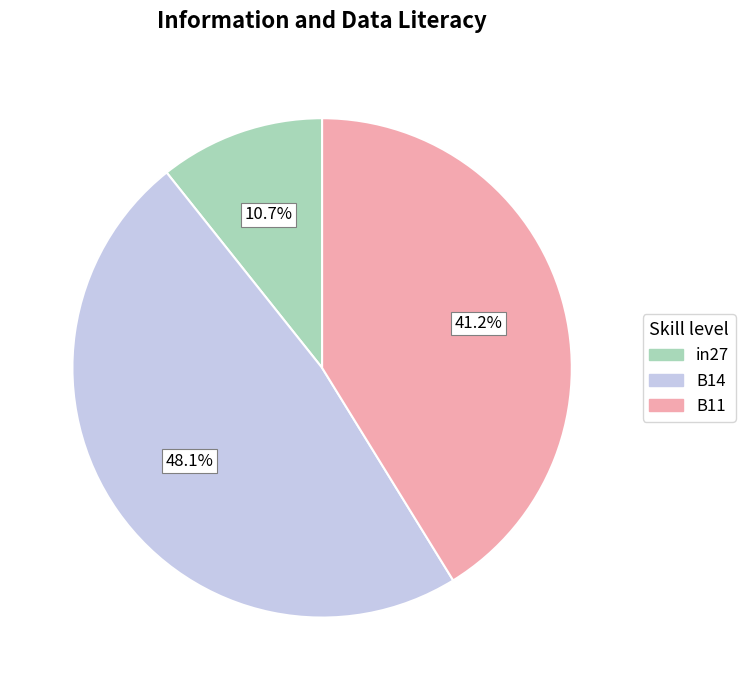

Count the number of slices in the pie.

3